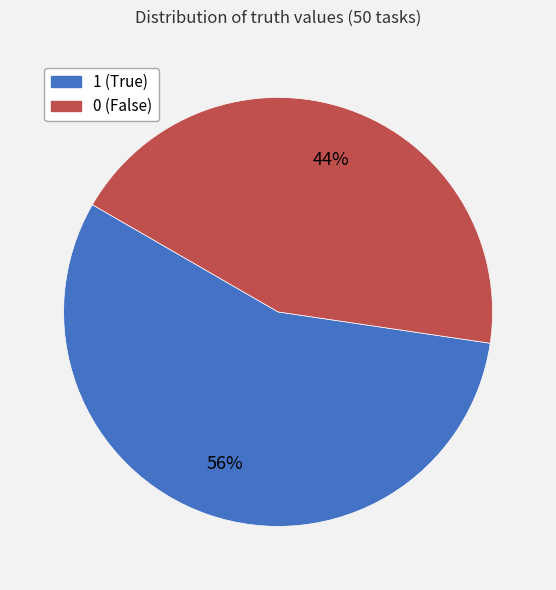

To the nearest percent, what is the combined percentage of 1 and 0?

100%